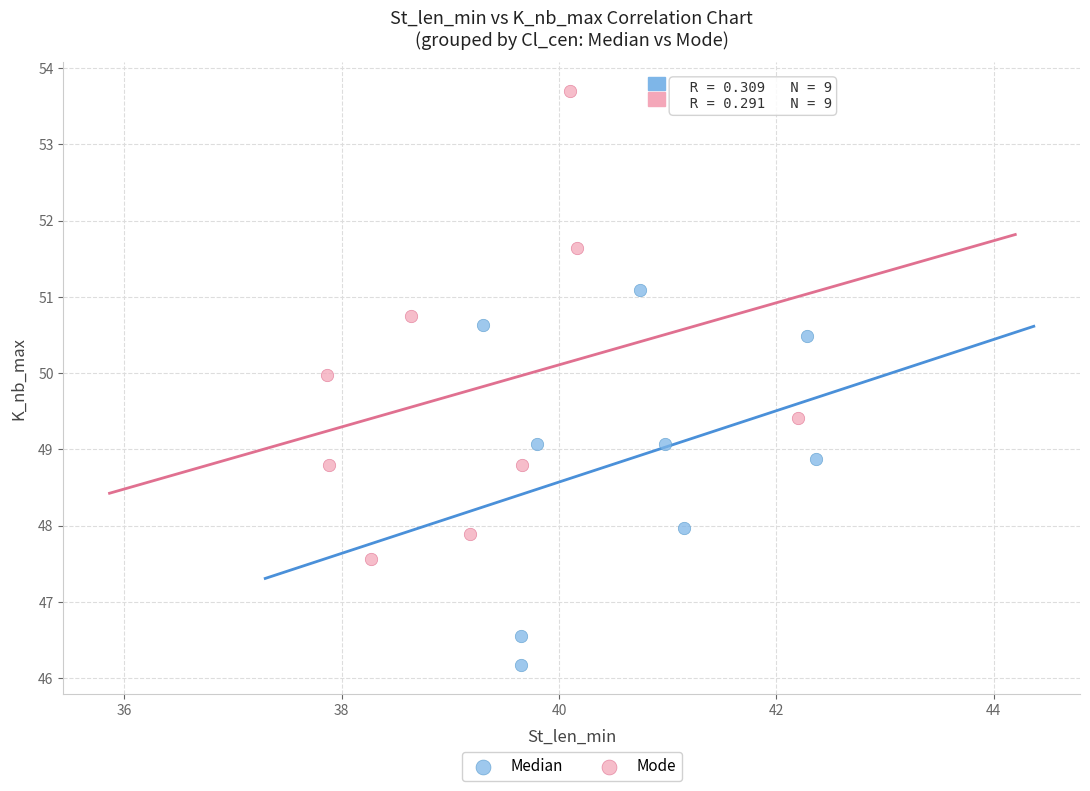

Which series has the widest spread of Y values?

Mode